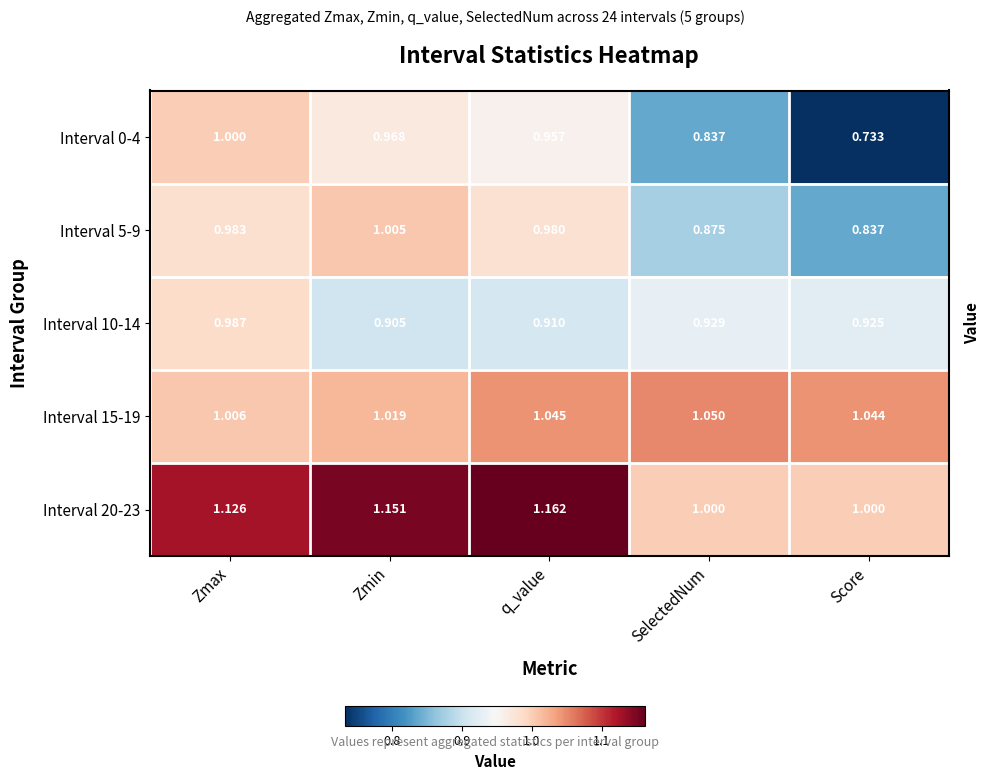

At which label is Interval 15-19 closest to 1?

Zmax